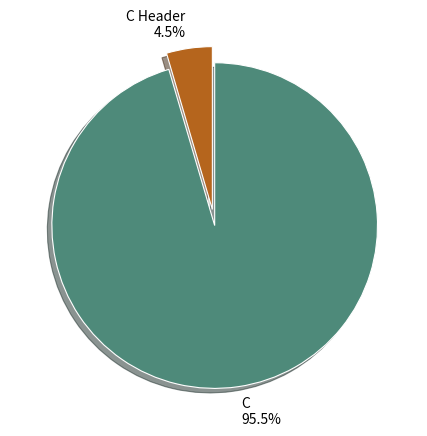

Rank the categories by value from highest to lowest.

C, C Header